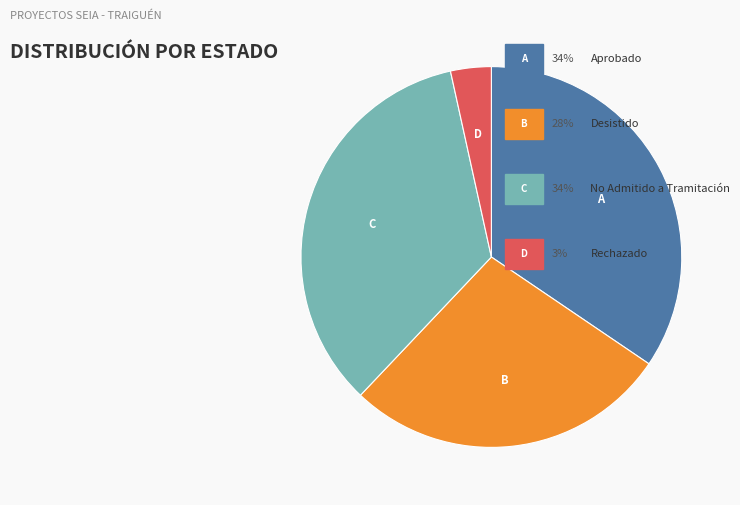

How many slices are in this pie chart?

4